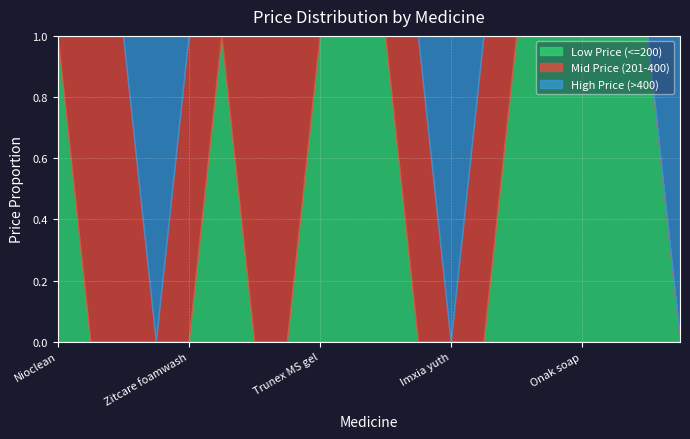

How many values in the Mid Price (201-400) series exceed 0?

7